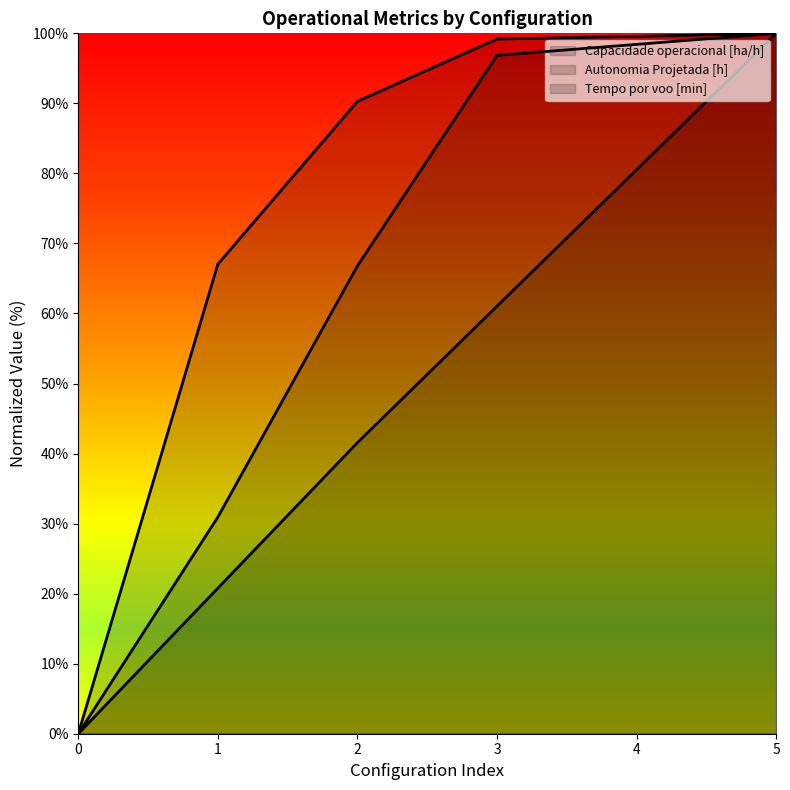

Reading left to right, extract all data points from this chart.

Capacidade operacional [ha/h]: 0=0.0	1=67.0	2=90.3	3=99.2	4=99.6	5=100.0
Tempo por voo [min]: 0=0.0	1=30.9	2=66.8	3=96.9	4=98.4	5=100.0
Autonomia Projetada [h]: 0=0.0	1=20.8	2=41.6	3=61.0	4=80.5	5=100.0